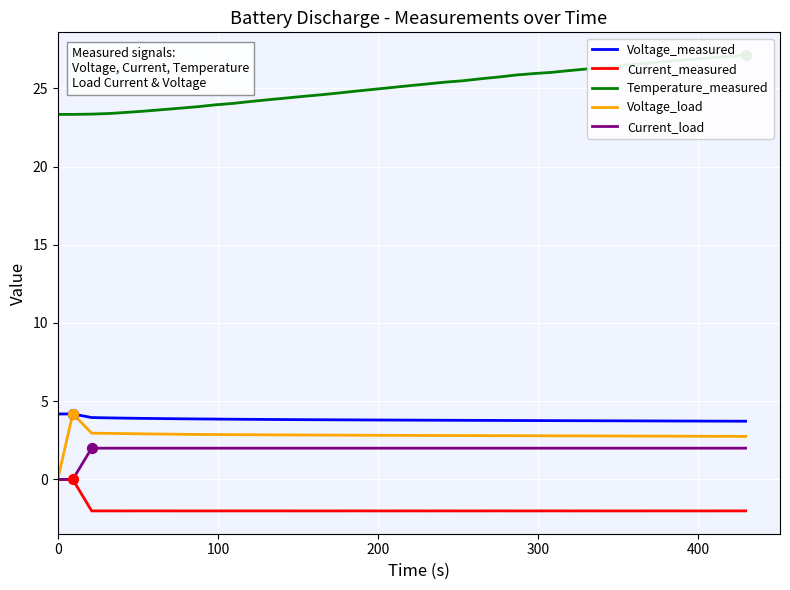

At how many categories does at least one series exceed -1?

40